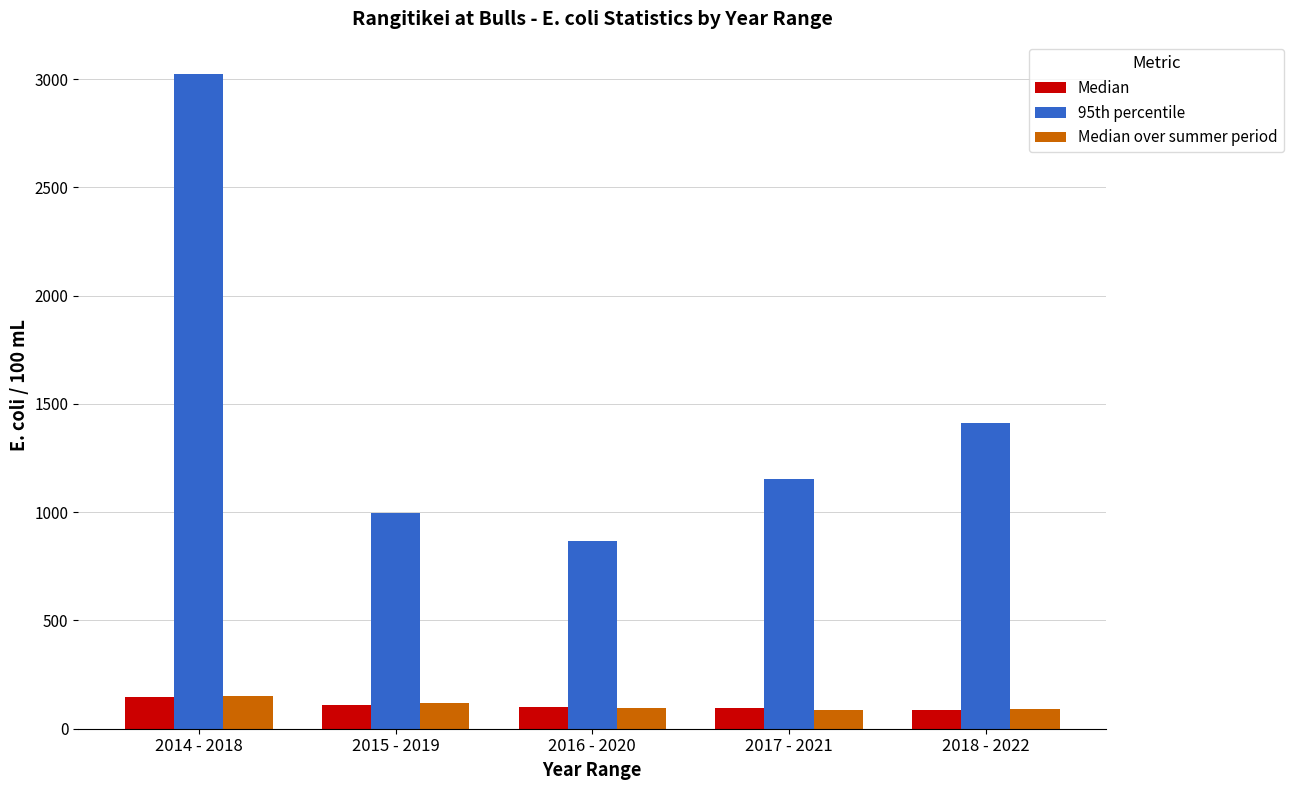

Which series has the largest range (max minus min)?

95th percentile